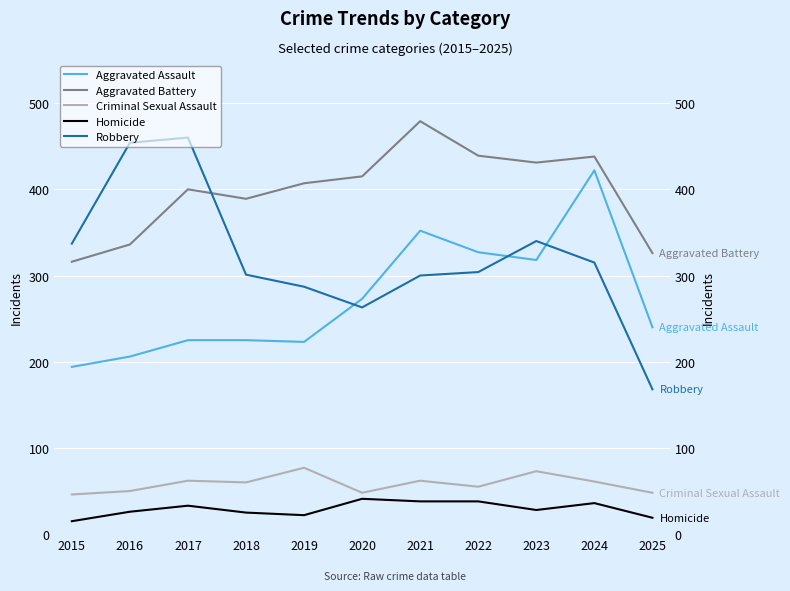

How many values in the Aggravated Battery series exceed 407?

5